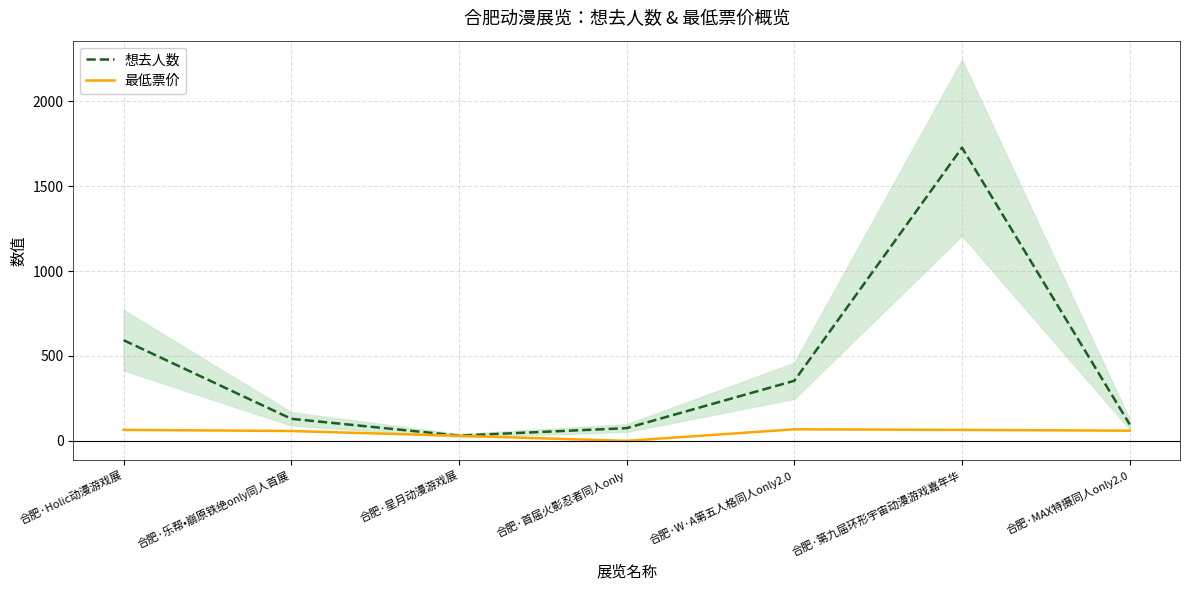

List the labels in order of 想去人数 value, smallest first.

合肥·星月动漫游戏展, 合肥·首届火影忍者同人only, 合肥·MAX特摄同人only2.0, 合肥·乐帮•崩原铁绝only同人首展, 合肥·W·A第五人格同人only2.0, 合肥·Holic动漫游戏展, 合肥·第九届环形宇宙动漫游戏嘉年华